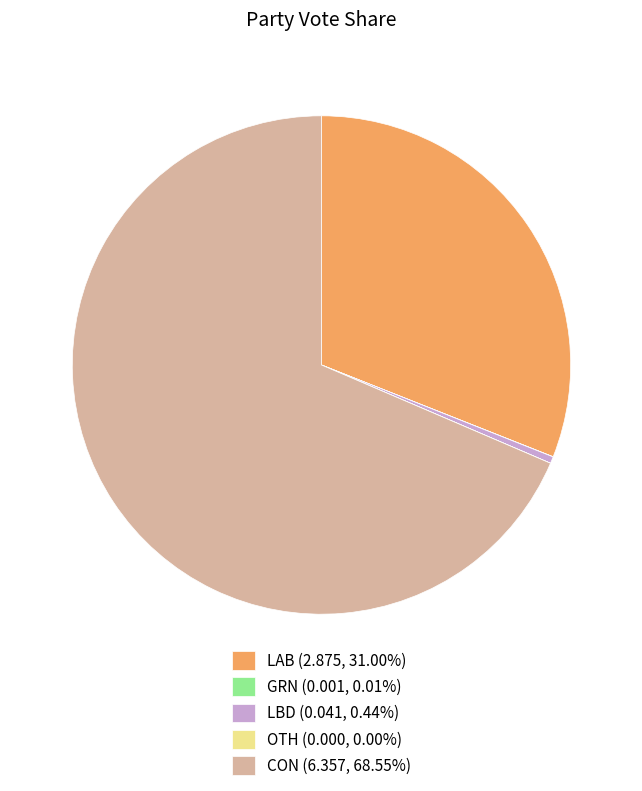

Is the sum of LBD (0.041, 0.44%) and CON (6.357, 68.55%) greater than half?

Yes